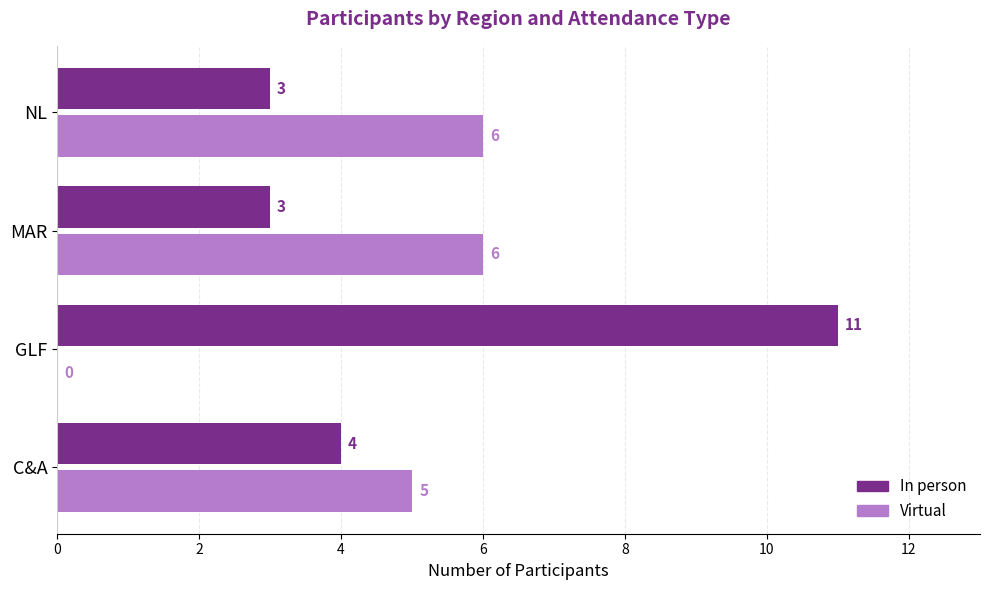

Which series changed the most between GLF and NL?

In person